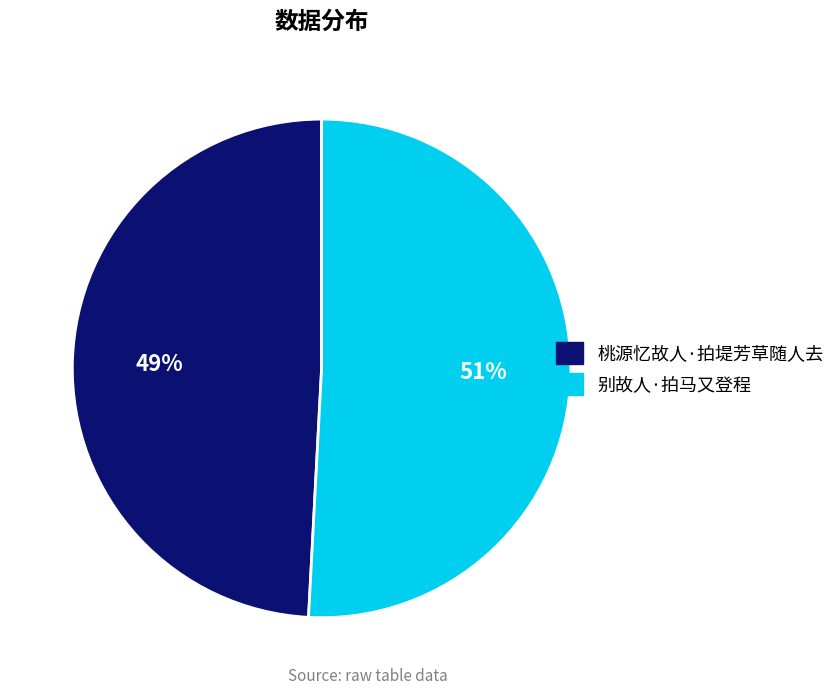

How many slices are in this pie chart?

2